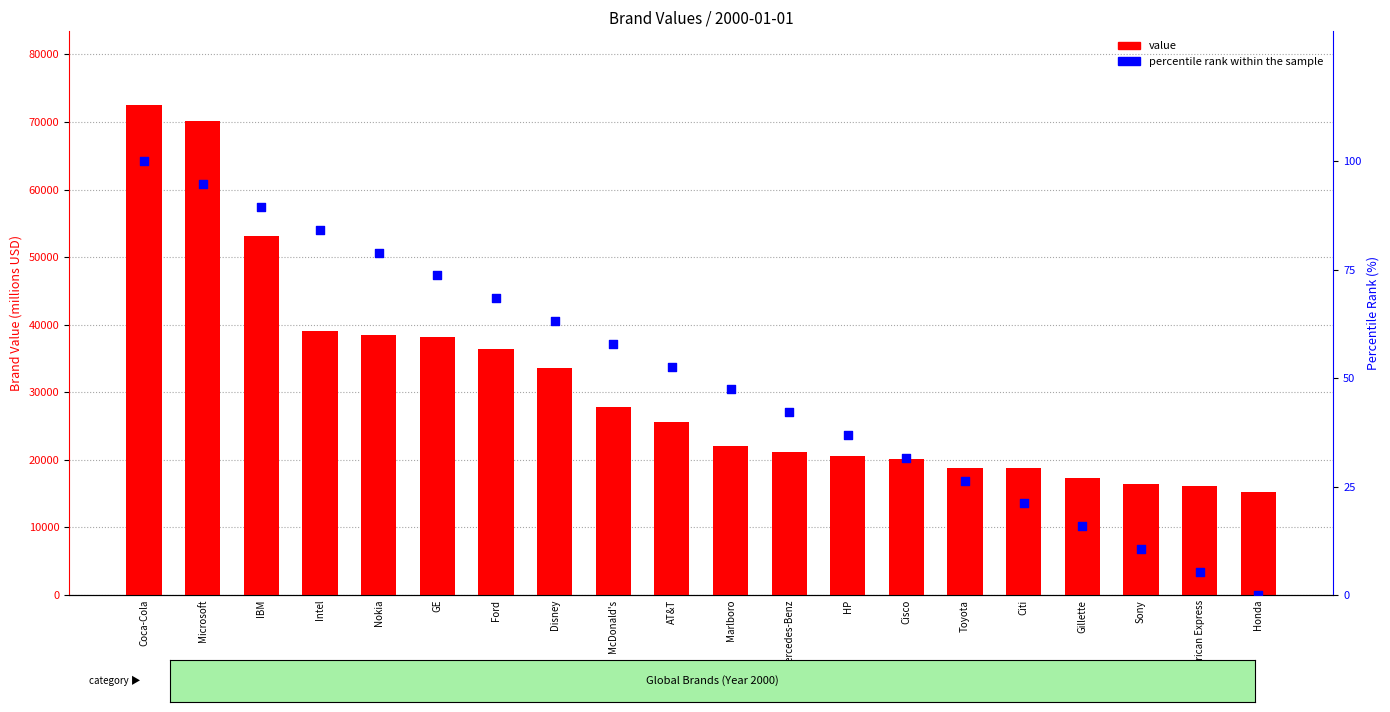

Is the value of percentile rank within the sample at Mercedes-Benz greater than the value of value at Disney?

No